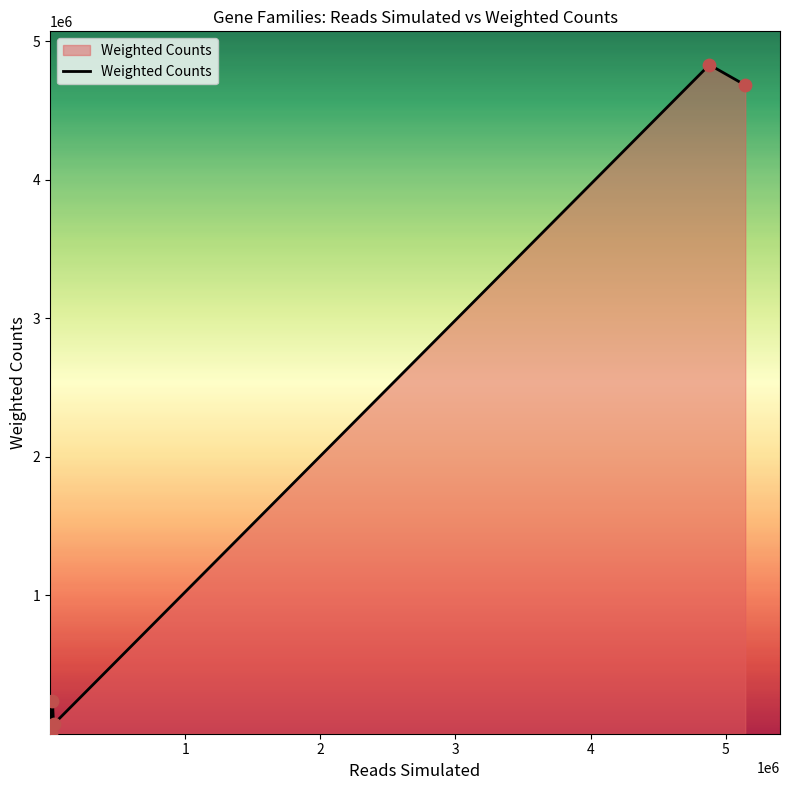

What is the average value?

1965184.6